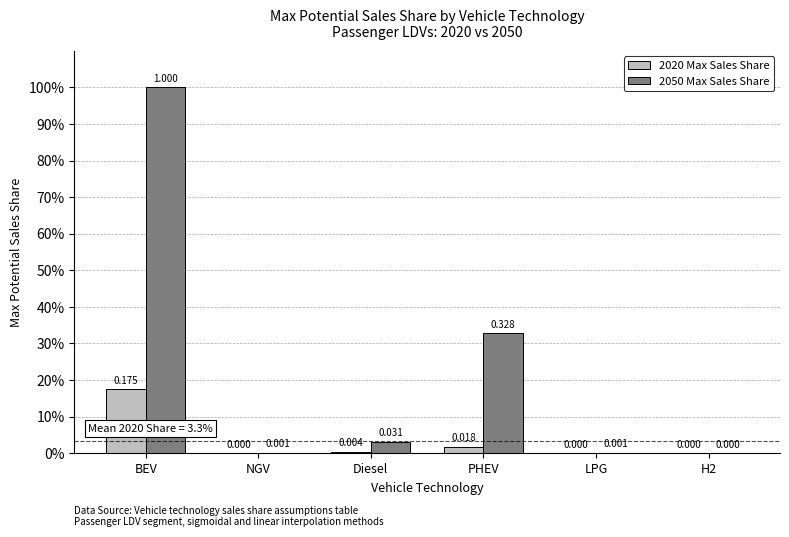

What are all the series names shown in the legend?

2020 Max Sales Share, 2050 Max Sales Share